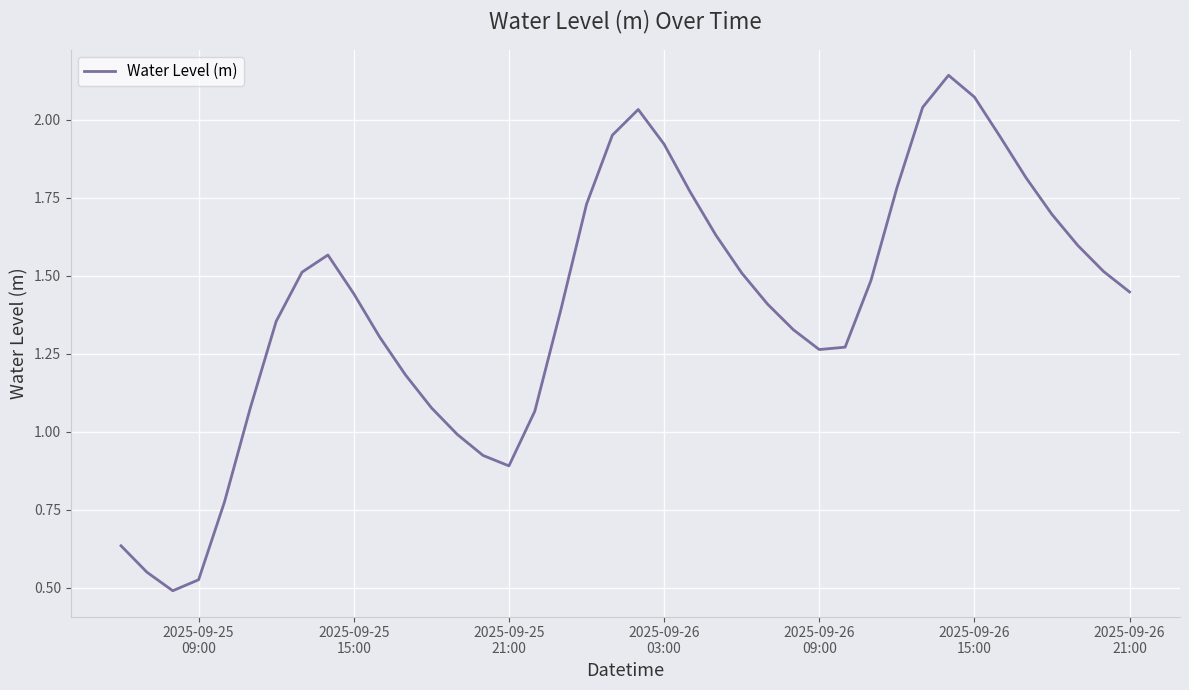

What is the value of the 12th point from the left?

1.2